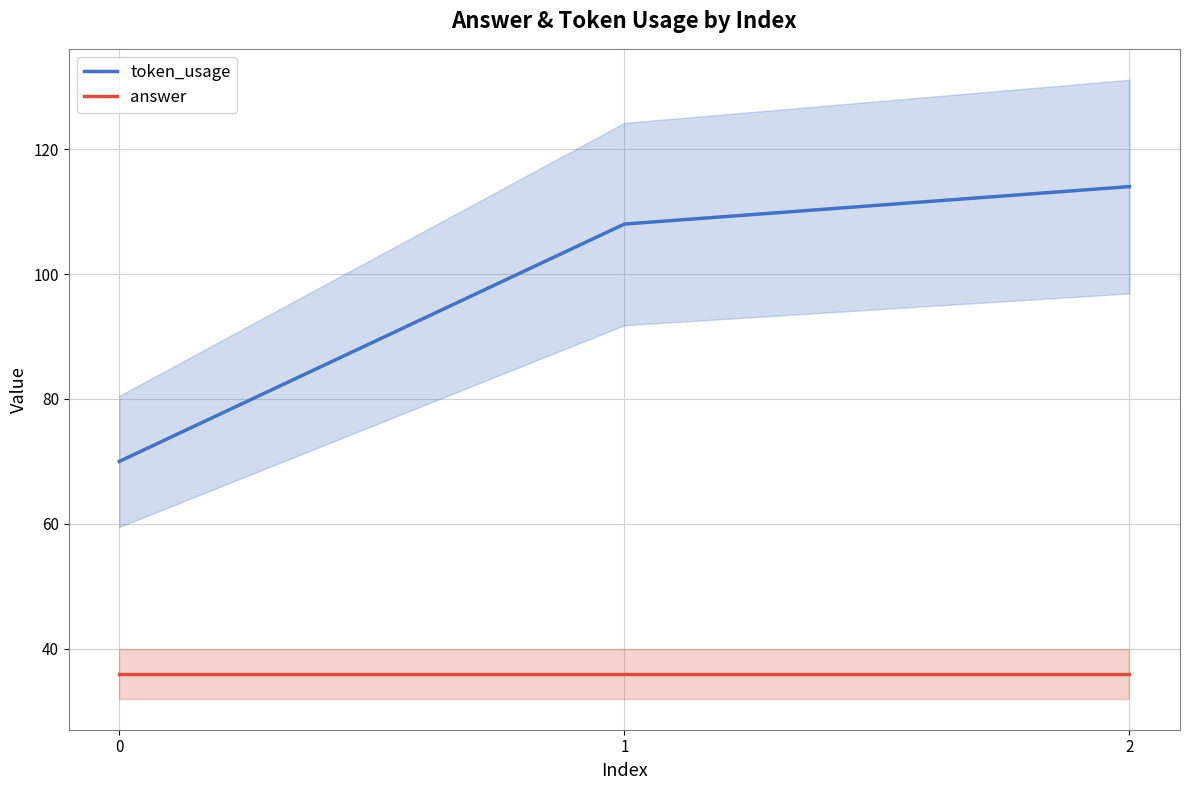

How many values in the token_usage series exceed 108?

1